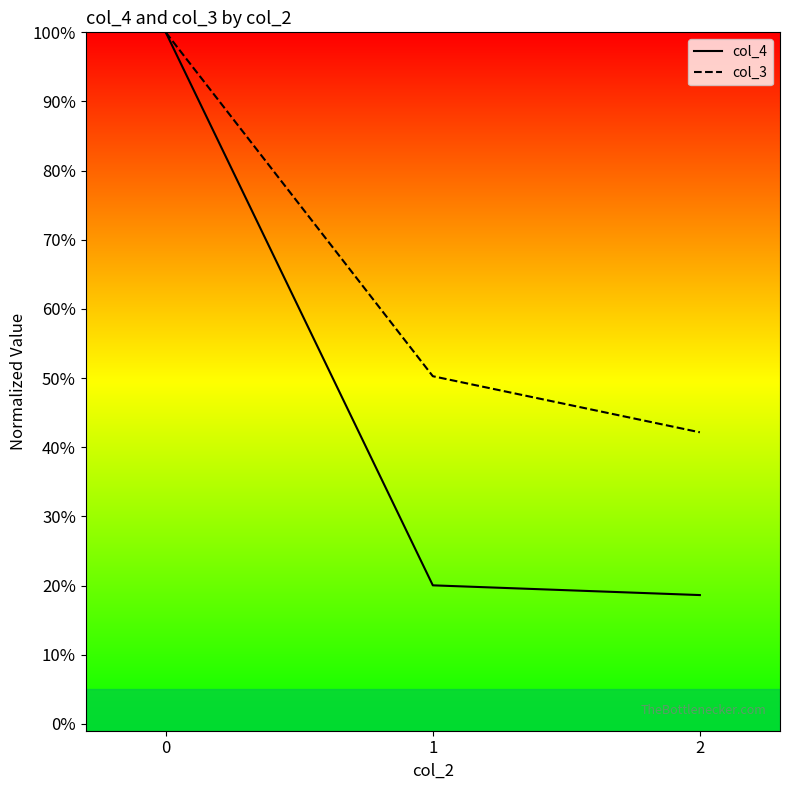

Rank the series at 0 from highest to lowest value.

col_4, col_3